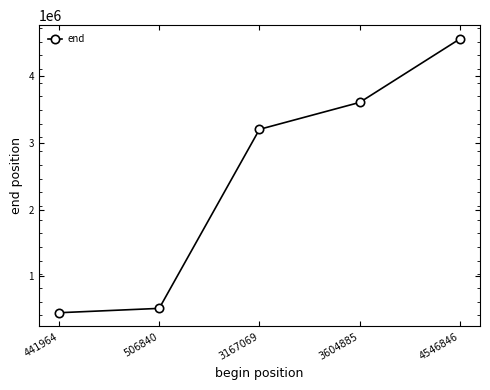

Reading right to left, extract all data points from this chart.

4559908	3606827	3202497	516806	451534